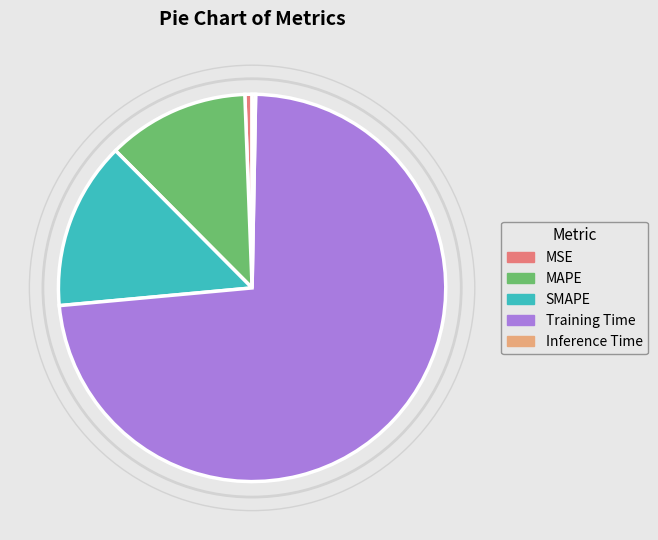

What is the largest slice in the pie chart?

Training Time